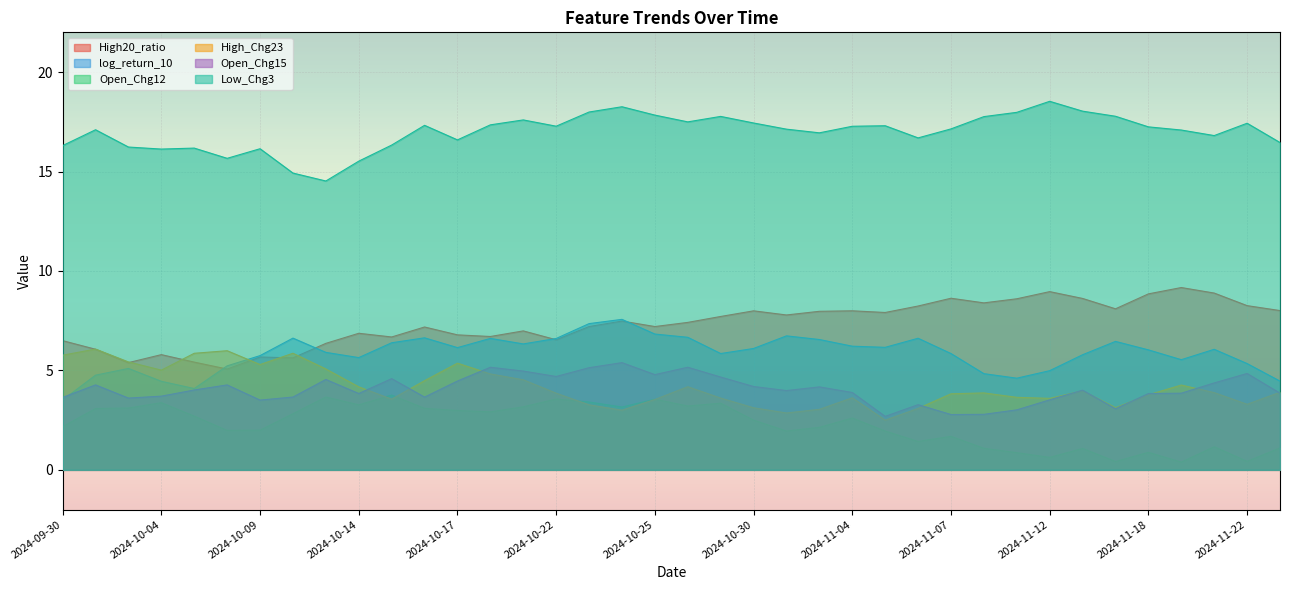

How many lines are shown in the chart?

6